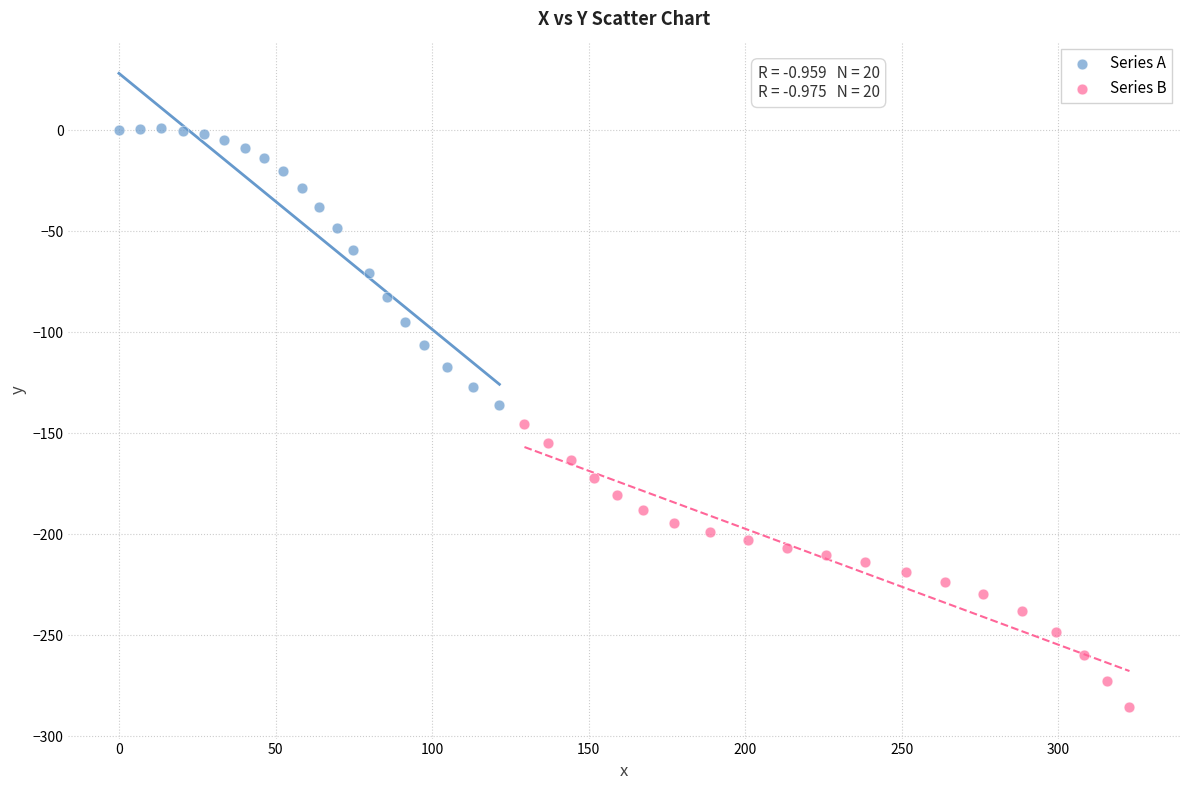

Which series has the largest Y range (max minus min)?

Series B